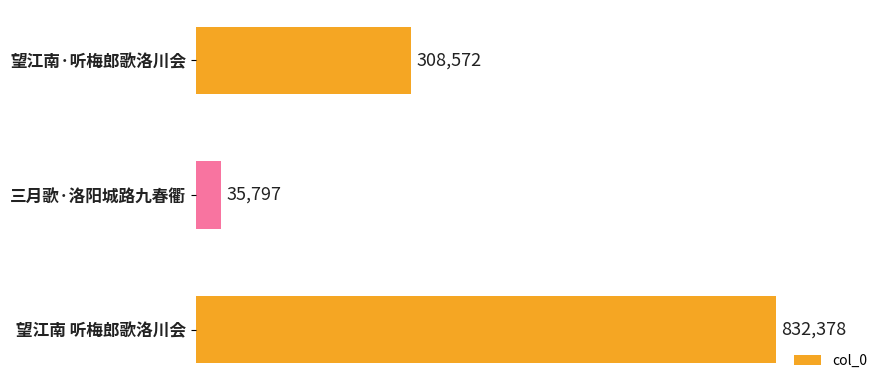

Reading top to bottom, what are all the values shown in this chart?

308572	35797	832378